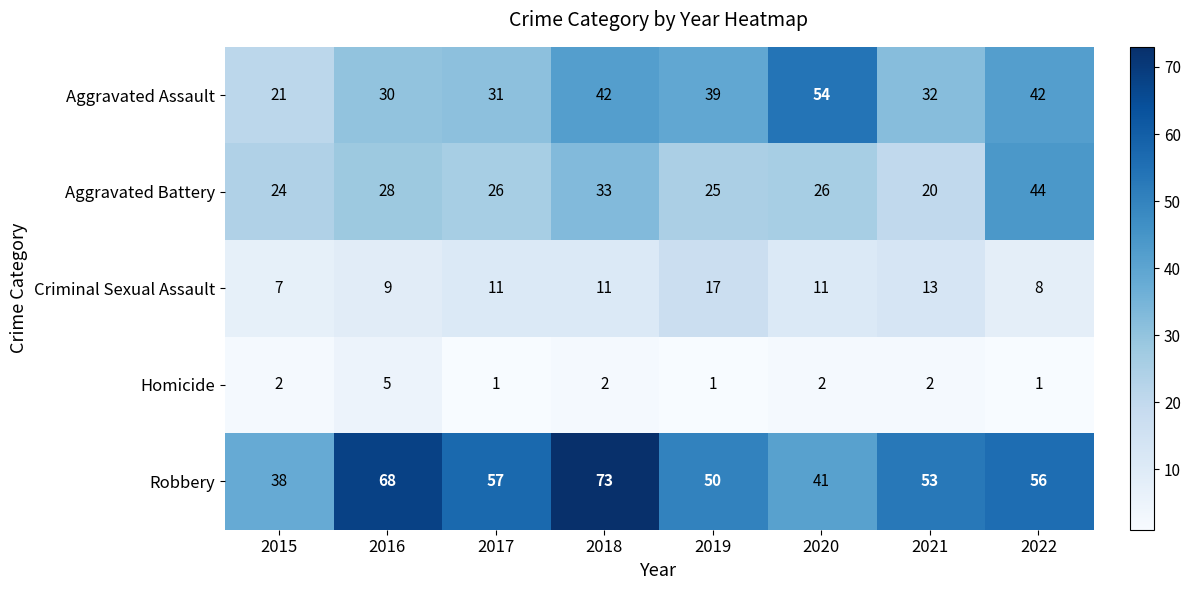

Which series has the largest total across all categories?

Robbery